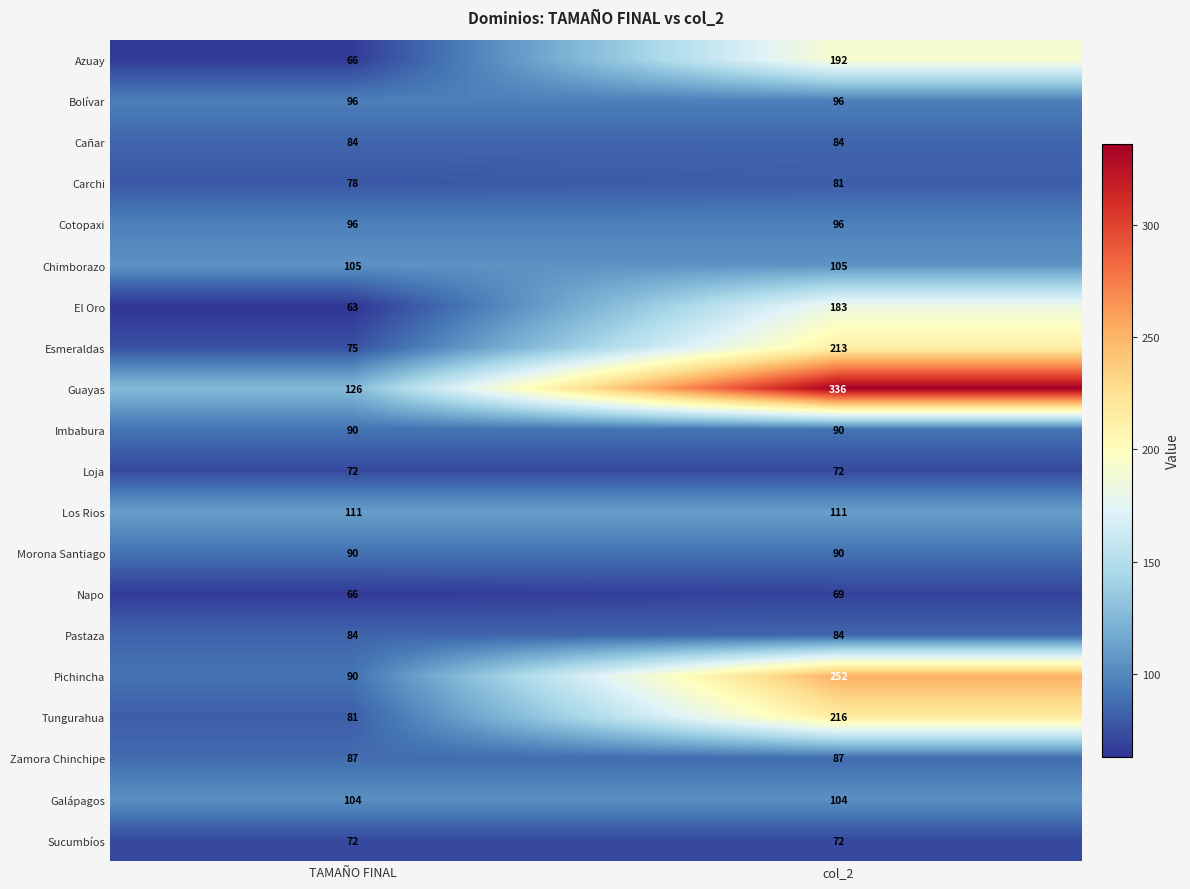

Rank the categories by Napo value from lowest to highest.

TAMAÑO FINAL, col_2